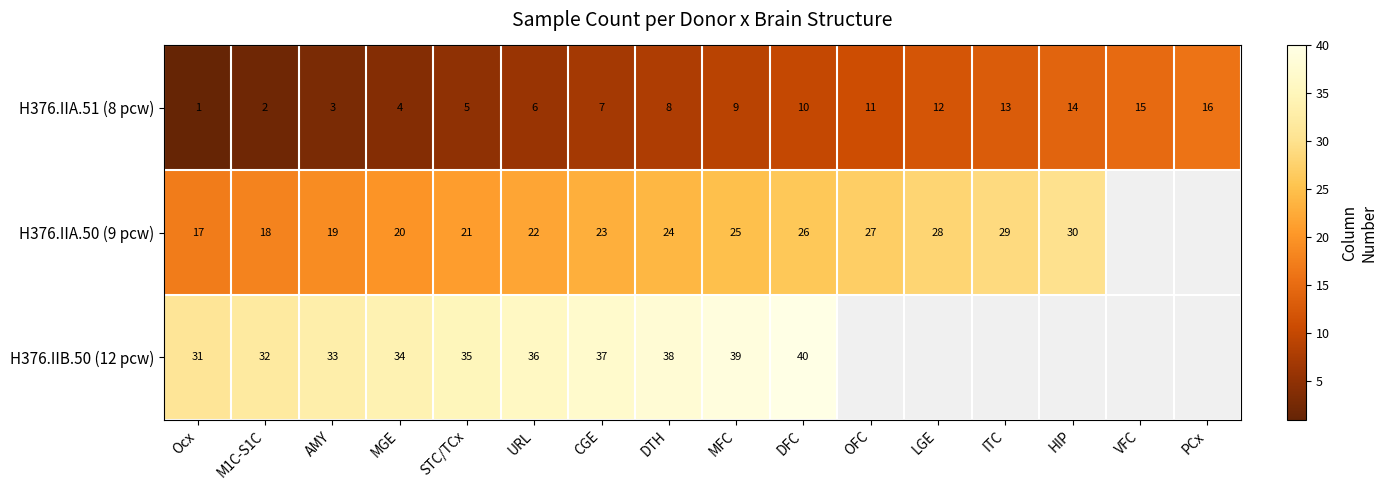

At DFC, list the series in order from smallest to largest.

H376.IIA.51 (8 pcw), H376.IIA.50 (9 pcw), H376.IIB.50 (12 pcw)